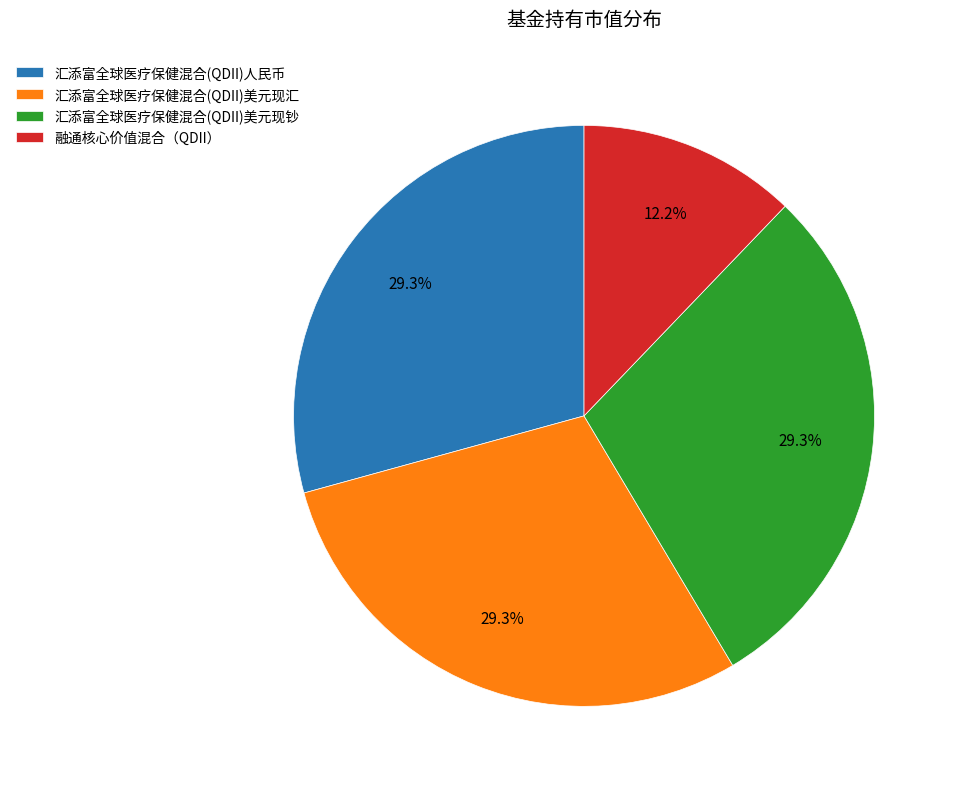

Does 汇添富全球医疗保健混合(QDII)美元现钞 account for over 50% of the chart?

No